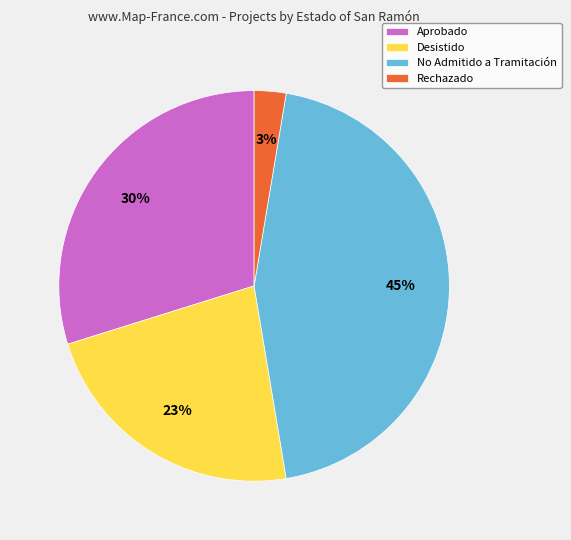

Is there a majority slice in this chart?

No